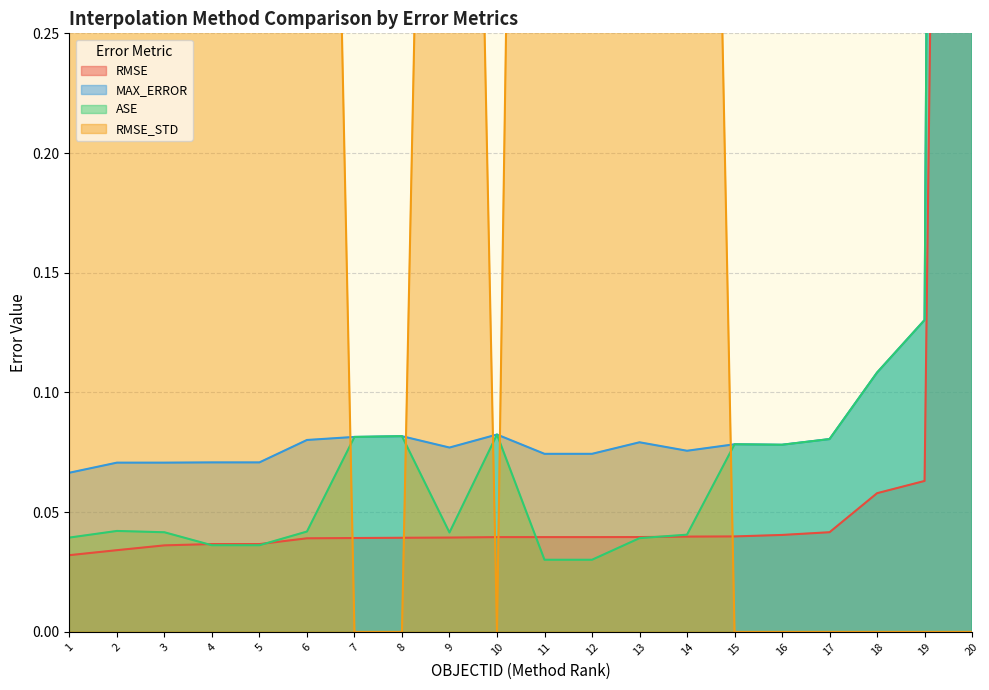

Which category has the highest value across all series?

20